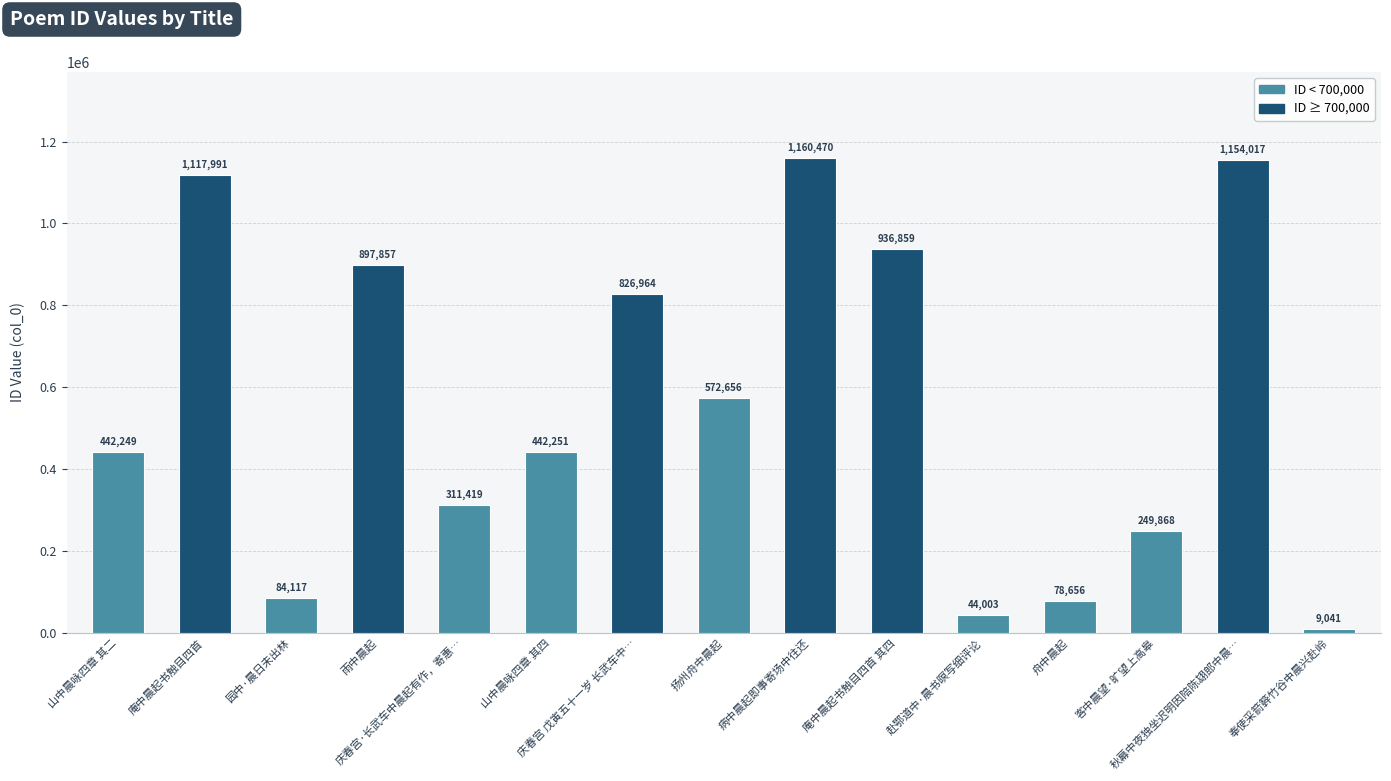

List the labels in order of value, smallest first.

奉使采箭簳竹谷中晨兴赴岭, 赴鄂道中·晨书暝写细评论, 舟中晨起, 园中·晨日未出林, 客中晨望·旷望上高皋, 庆春宫·长武车中晨起有作，寄惠…, 山中晨咏四章 其二, 山中晨咏四章 其四, 扬州舟中晨起, 庆春宫 戊寅五十一岁 长武车中…, 雨中晨起, 庵中晨起书触目四首 其四, 庵中晨起书触目四首, 秋幕中夜独坐迟明因陪陈翃郎中晨…, 病中晨起即事寄场中往还